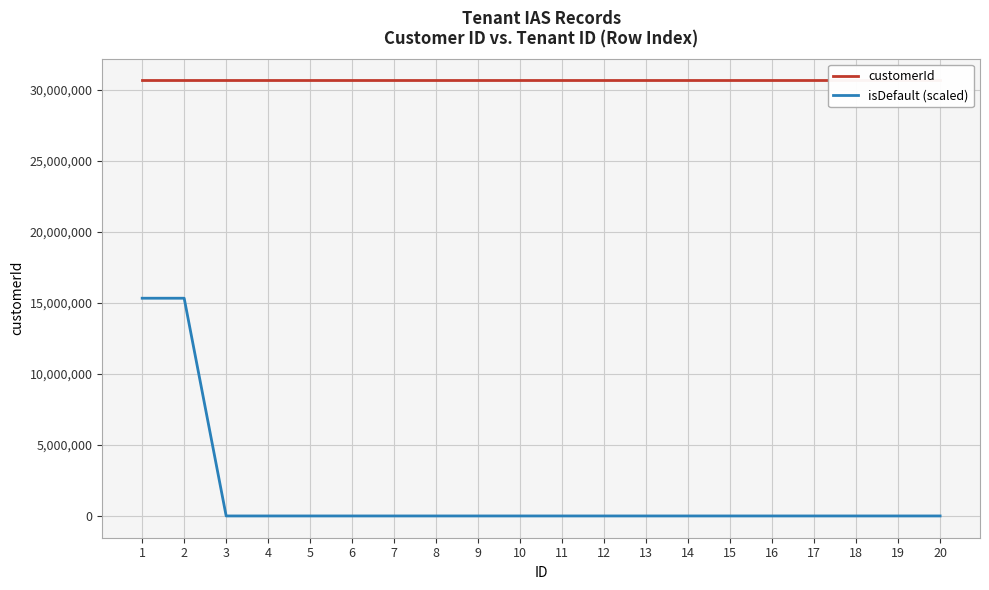

What is the average value of the isDefault (scaled) series?

1533010